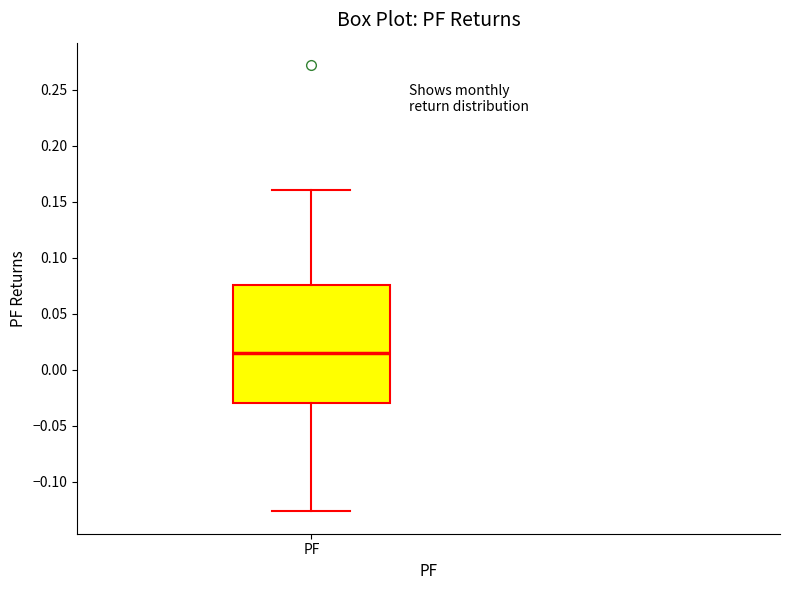

Where does the lower whisker of the box for PF end on the y-axis? The values are not printed on the chart, so give them approximately, as read against the axis.

-0.125